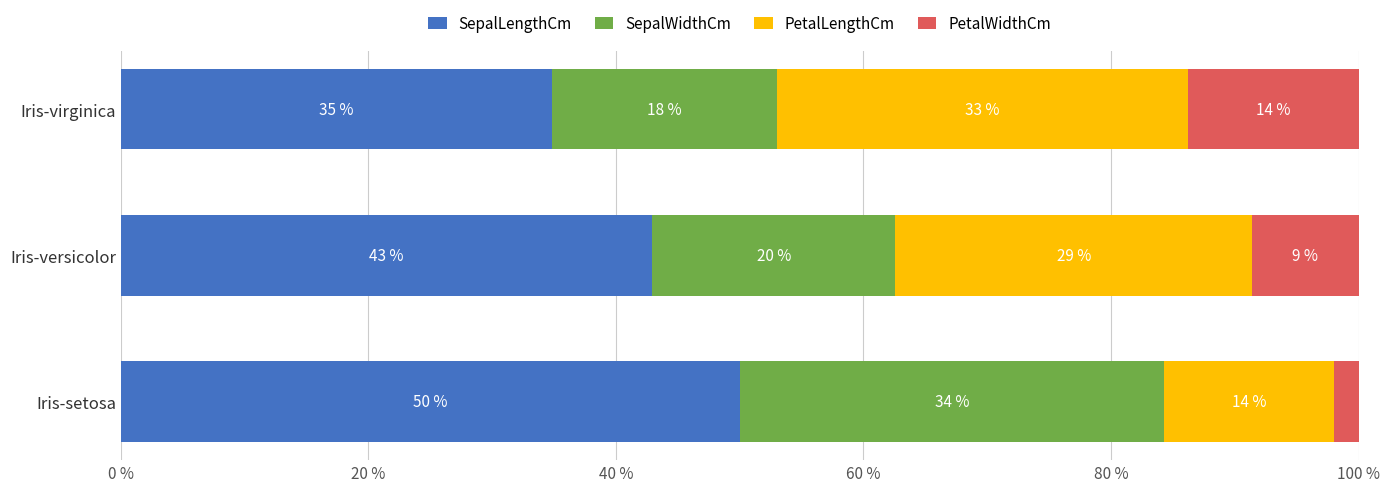

What are all the series names shown in the legend?

SepalLengthCm, SepalWidthCm, PetalLengthCm, PetalWidthCm